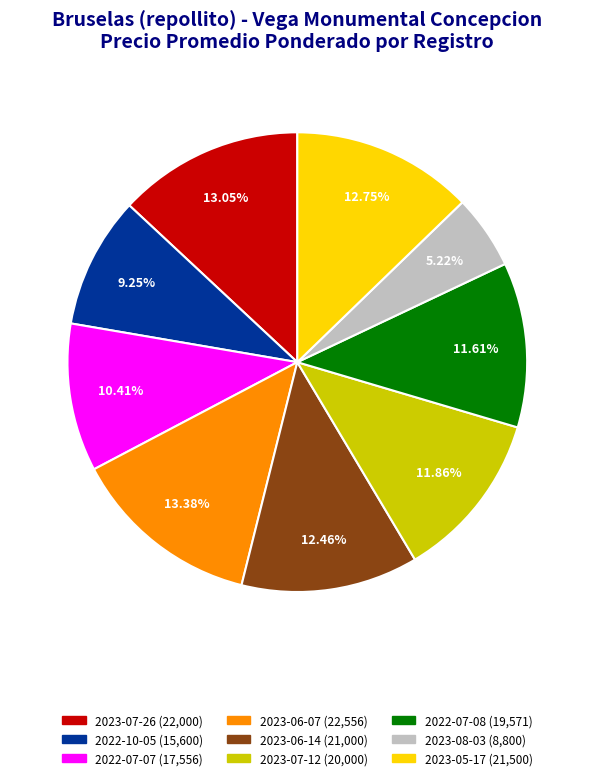

Is there a majority slice in this chart?

No